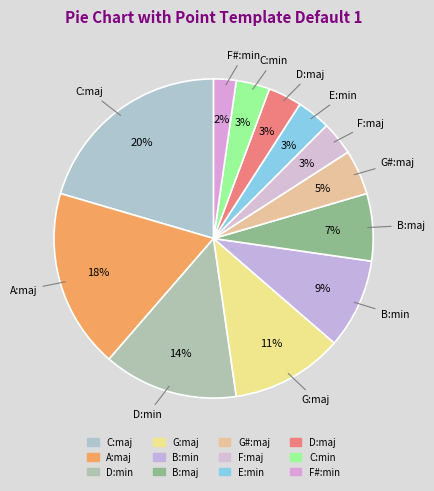

How much of the chart is everything except F#:min?

97.7%